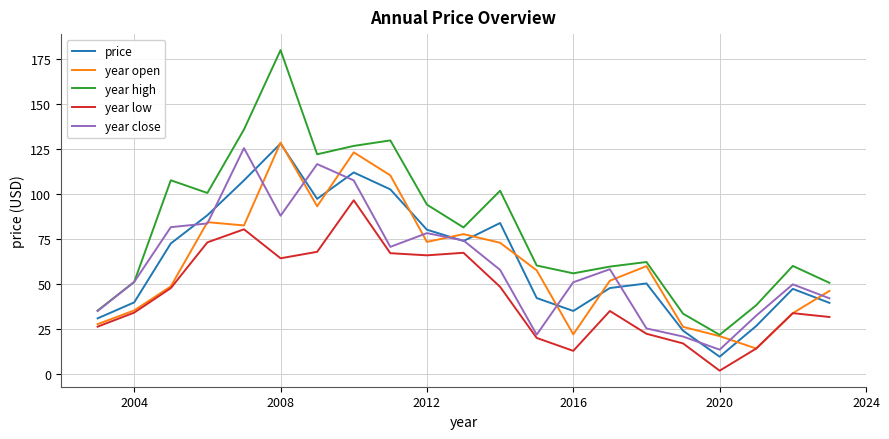

True or false: year low and year high intersect in this chart.

False